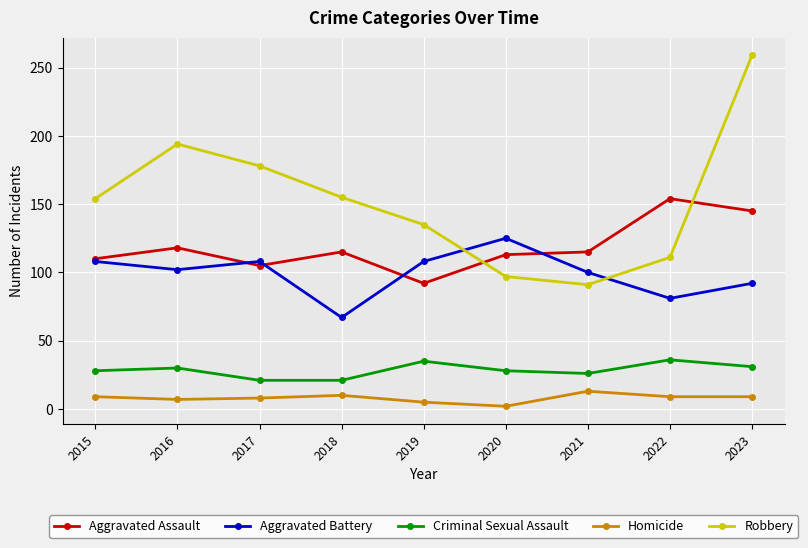

What is the difference between the second highest and minimum values in the Homicide series?

8